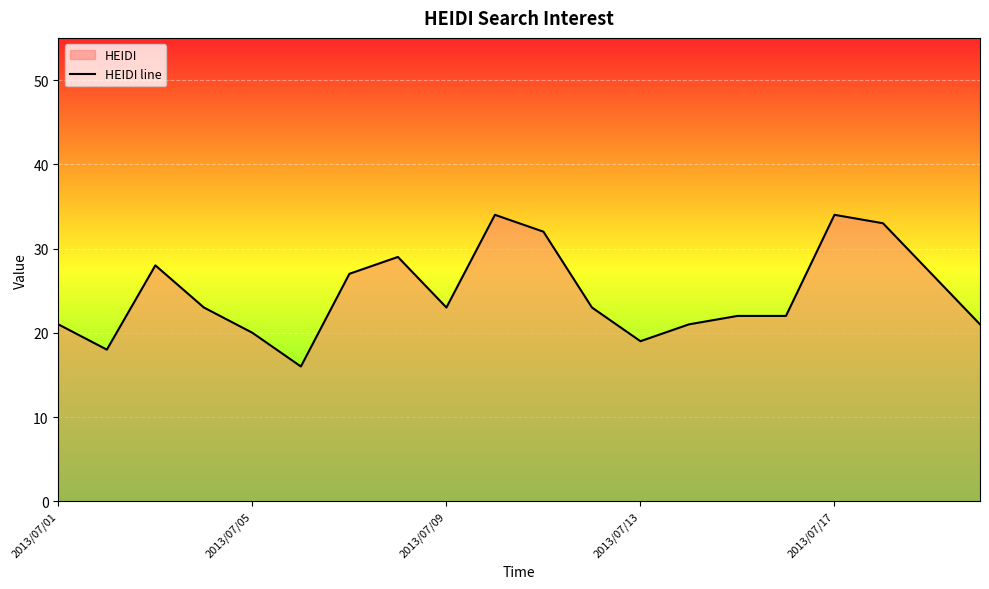

How many values are below 23?

9